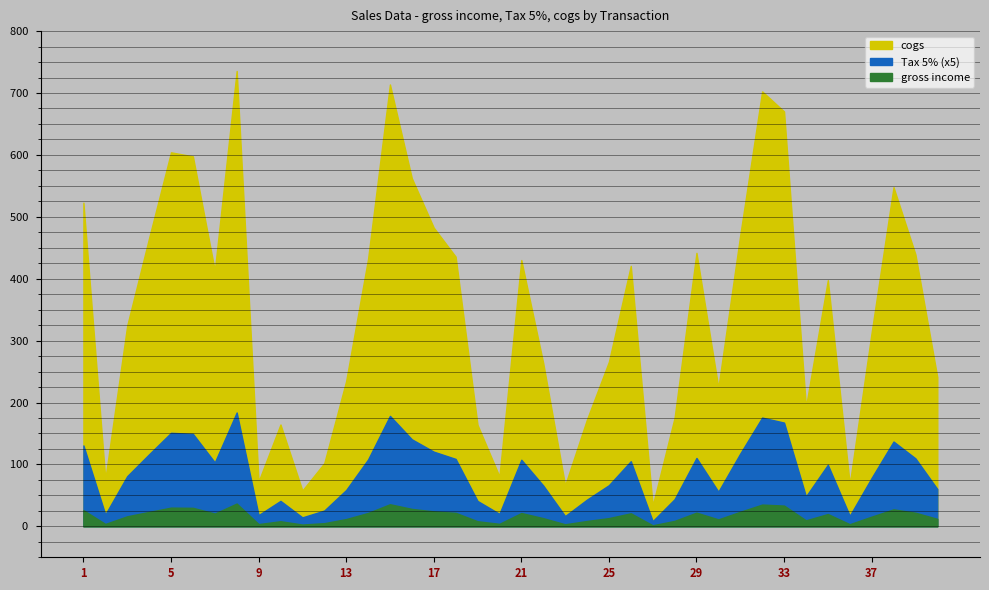

How many lines are shown in the chart?

3